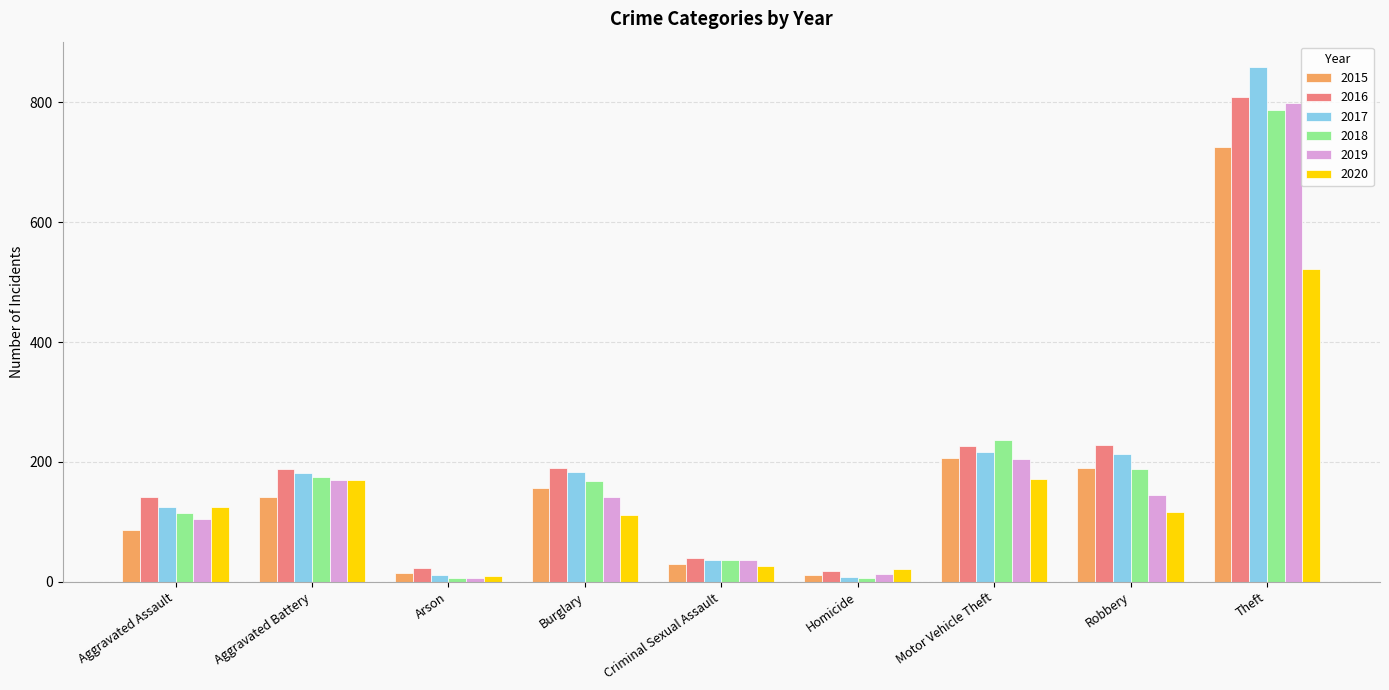

What is the minimum value shown in the chart?

6